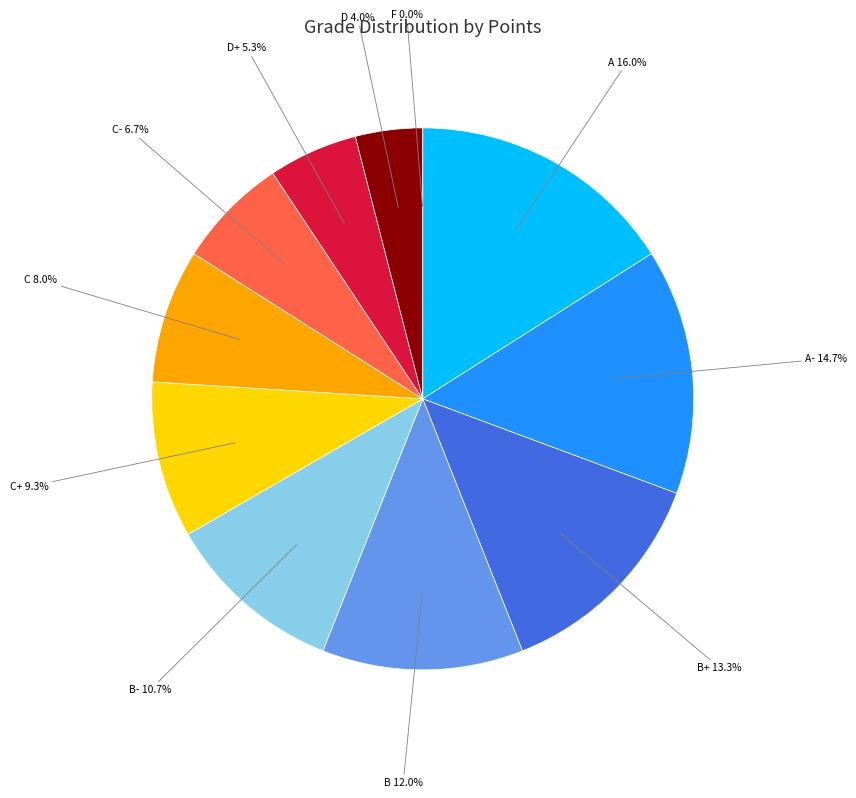

What is the largest slice in the pie chart?

A